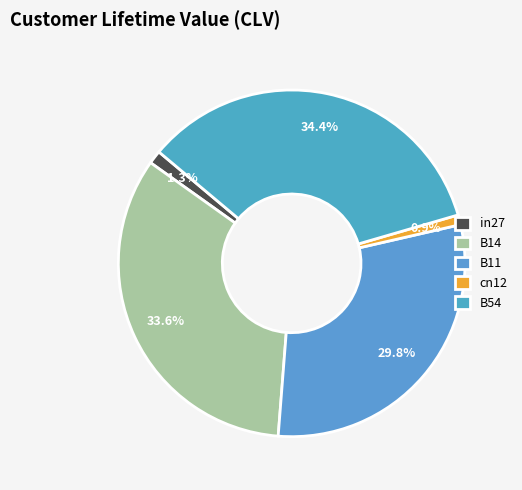

Is the sum of B11 and in27 greater than half?

No